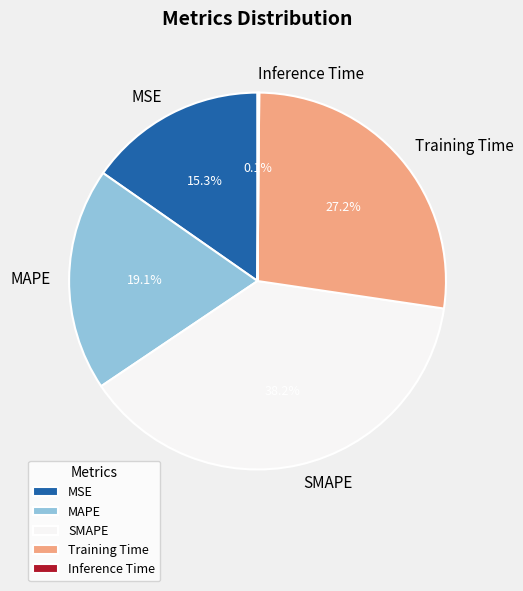

Combined, what portion of the pie is MAPE and MSE?

34.4%